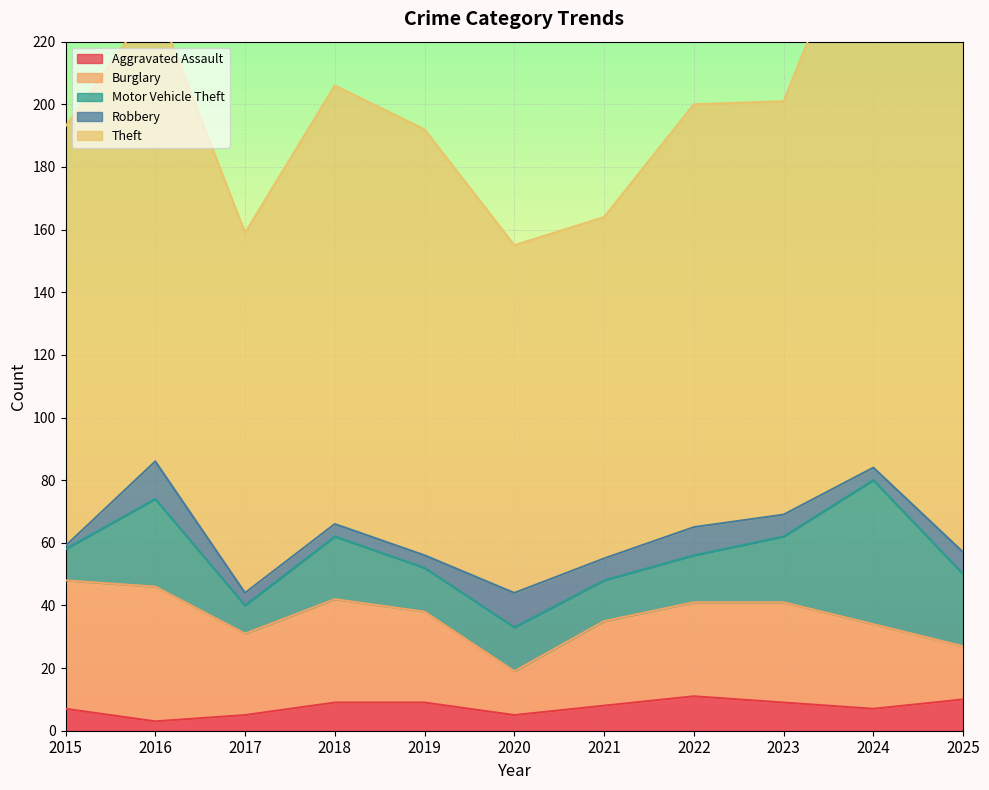

True or false: Theft and Robbery cross at least once.

False